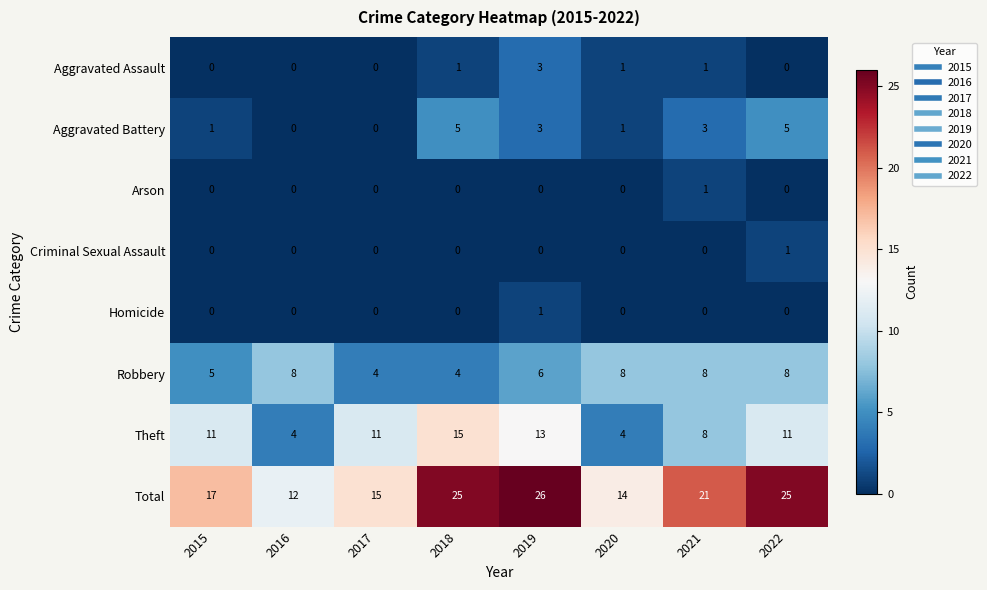

Which category has the highest value across all series?

2019